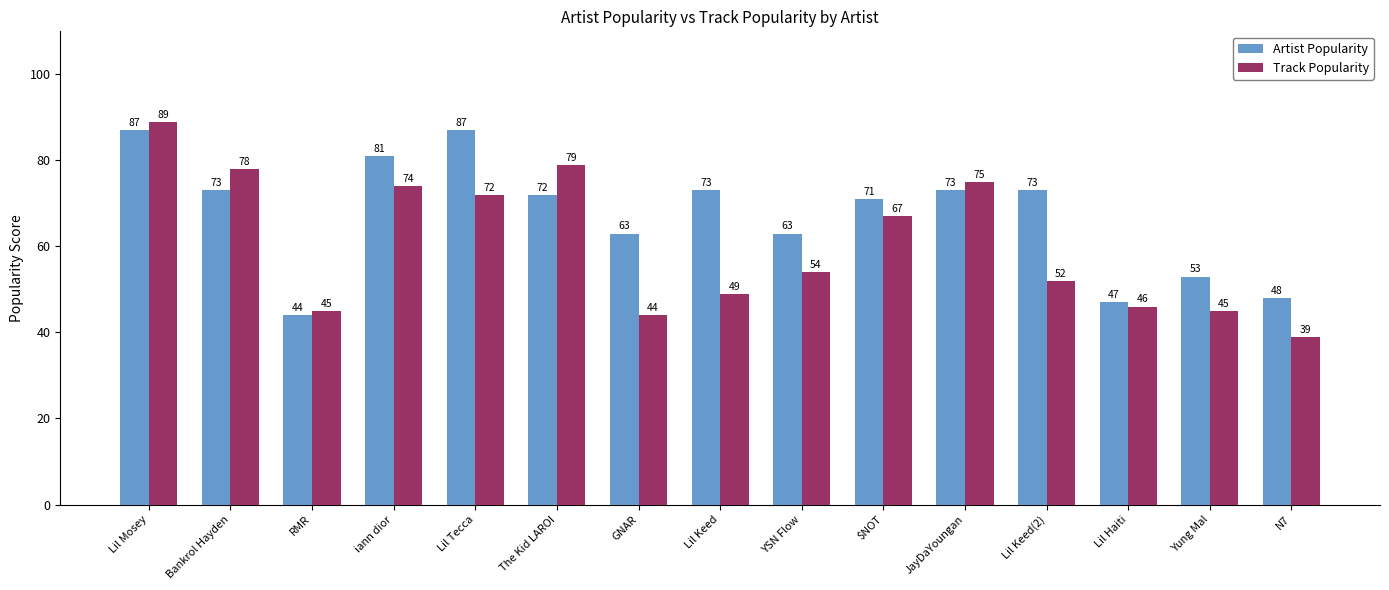

How many bars are there in each group?

2